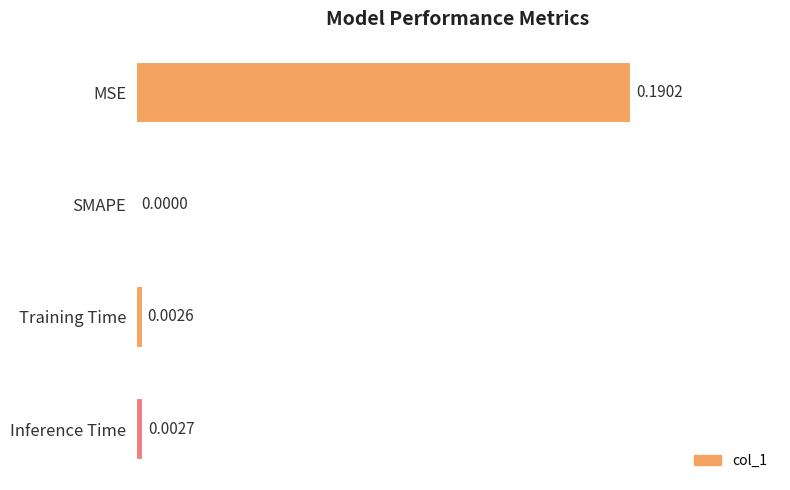

At which label is the value closest to 0?

SMAPE